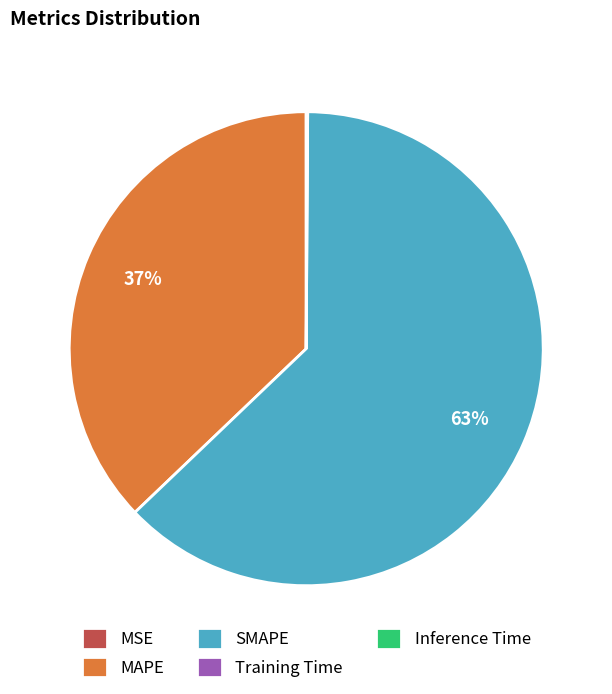

Between MAPE and SMAPE, which is larger?

SMAPE